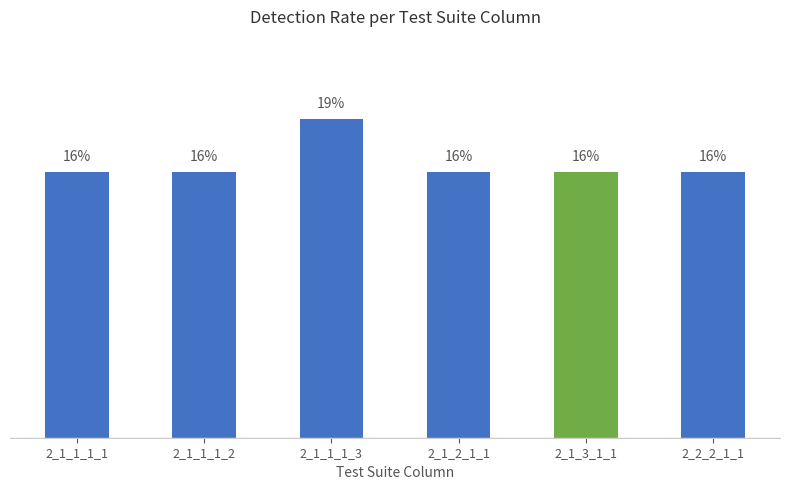

Are the bars horizontal?

No